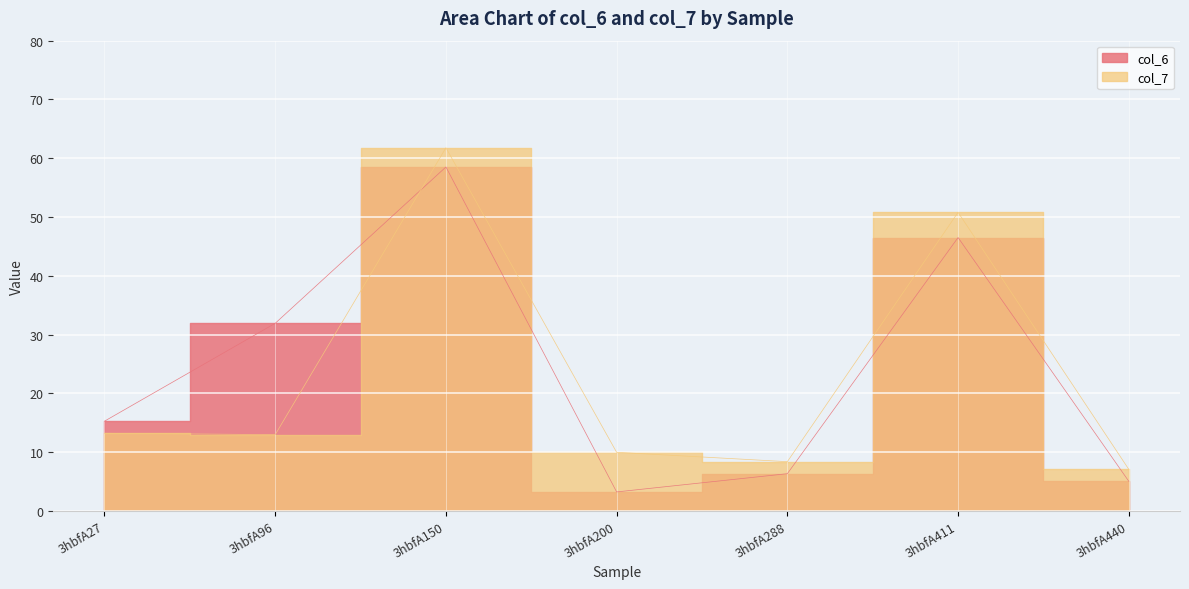

How many interior local peaks does the col_6 series have?

2